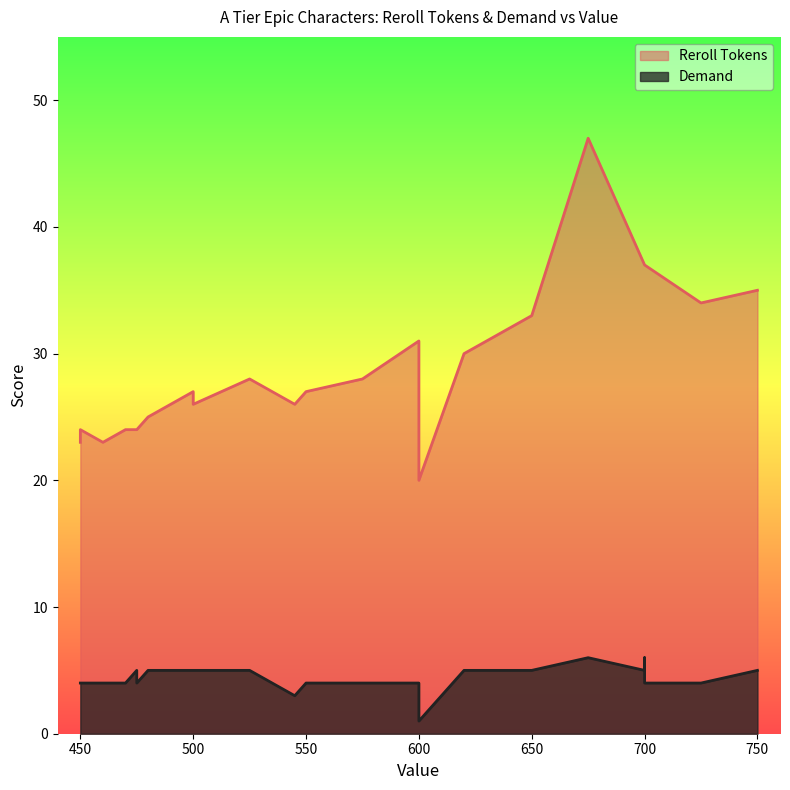

What is the greatest value displayed?

47